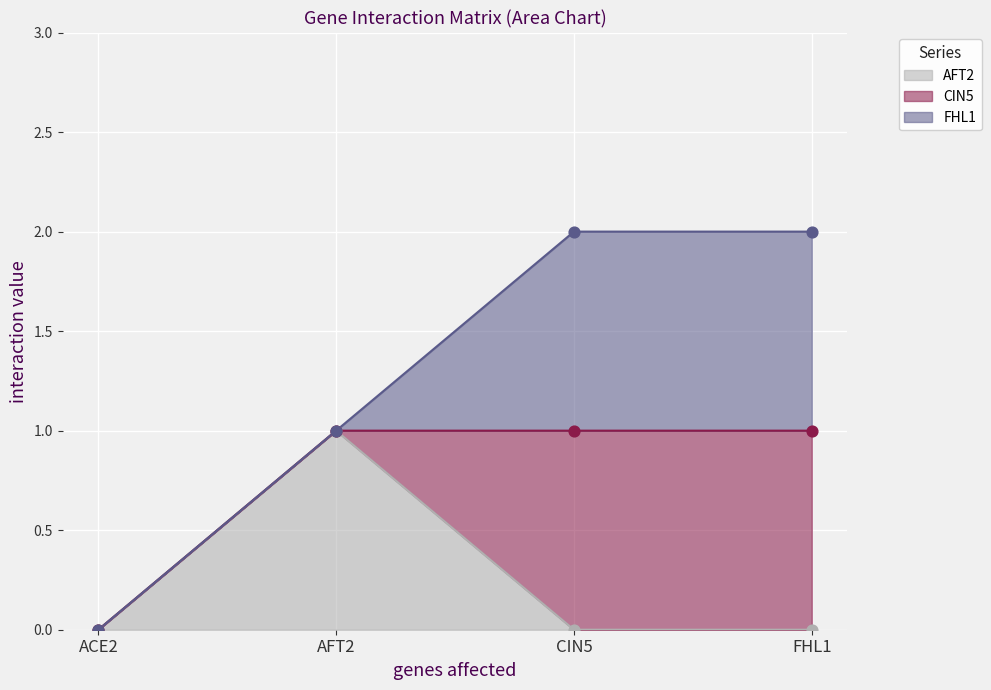

At how many categories does at least one series exceed 0?

3